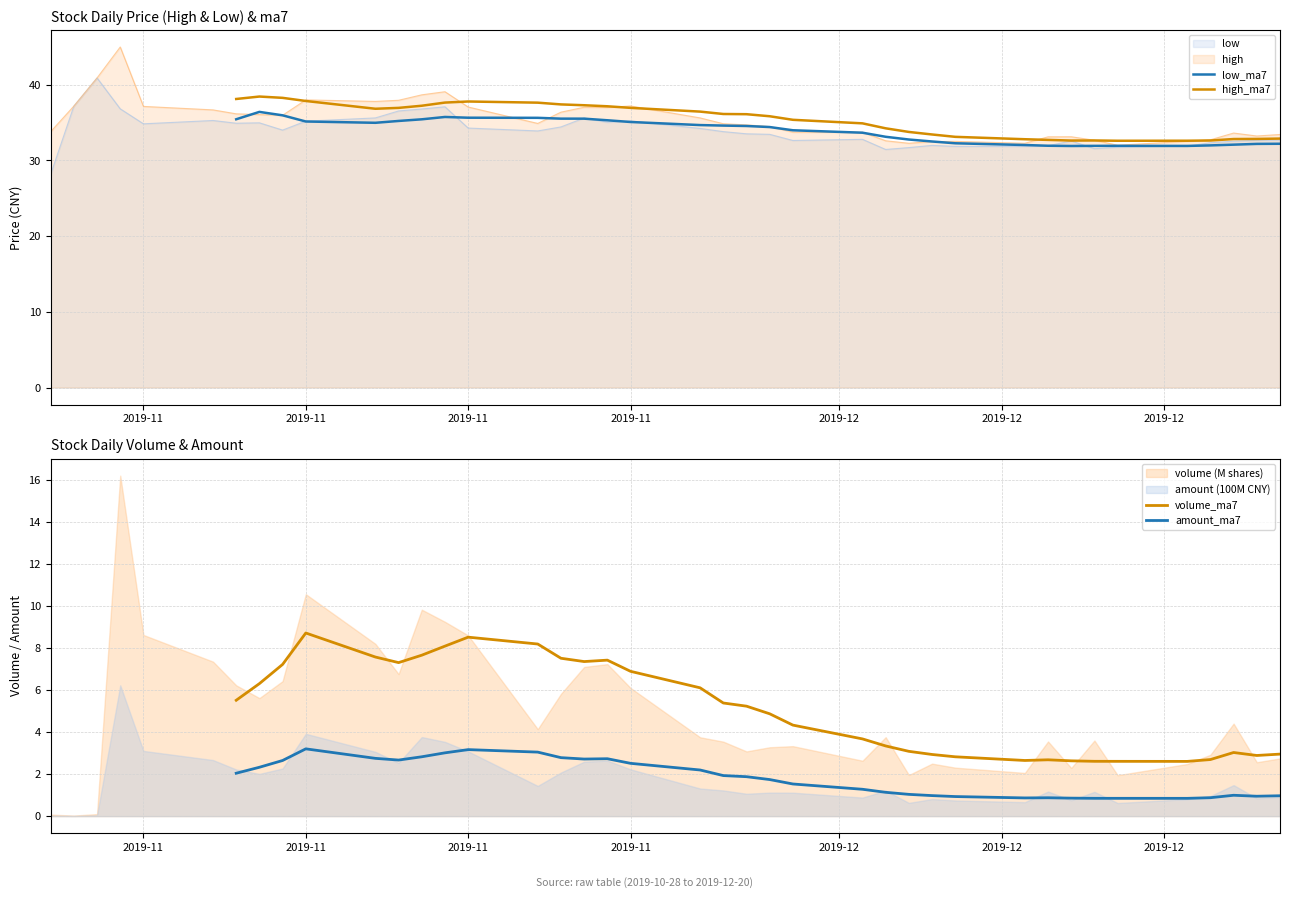

How many data points in amount_ma7 are less than 1?

12